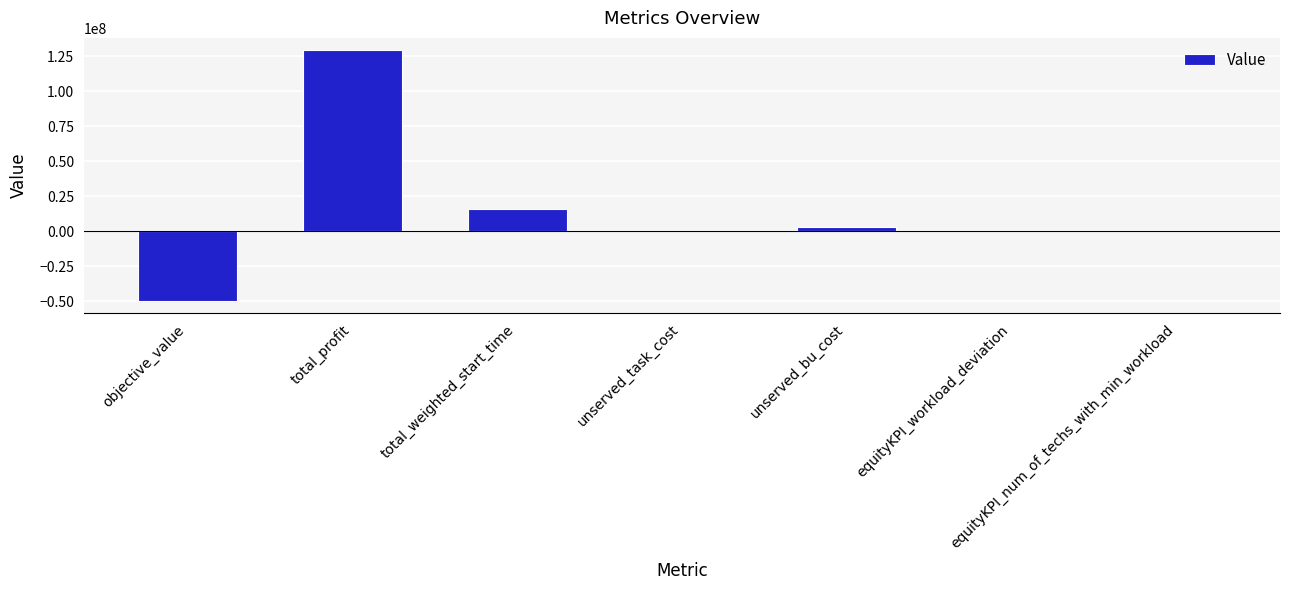

Are the bars horizontal?

No